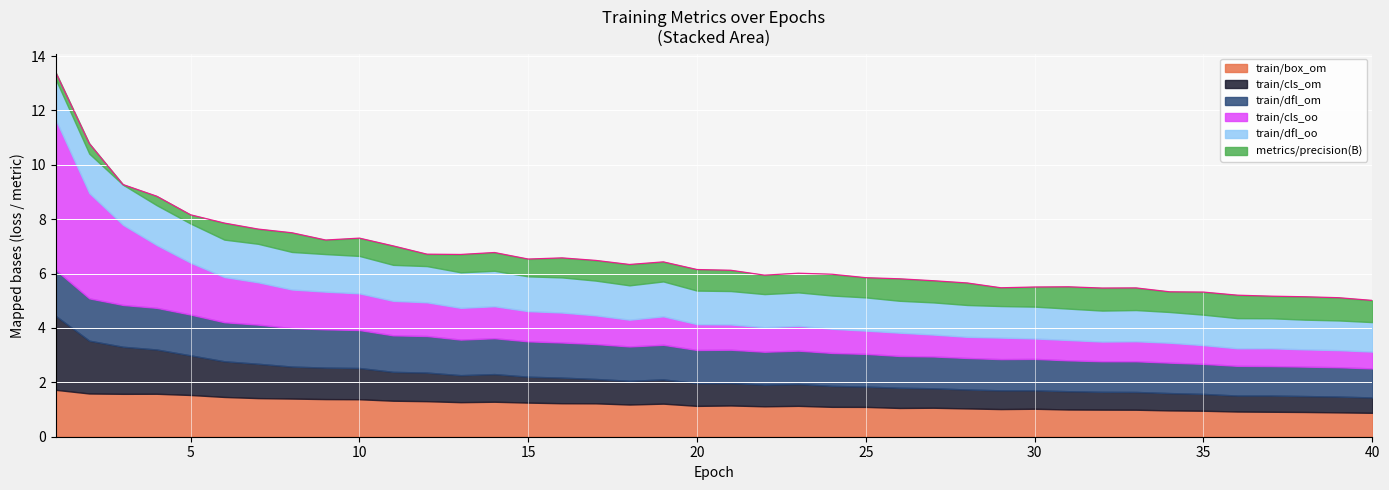

What is the difference between the highest and lowest values at 7?

1.0